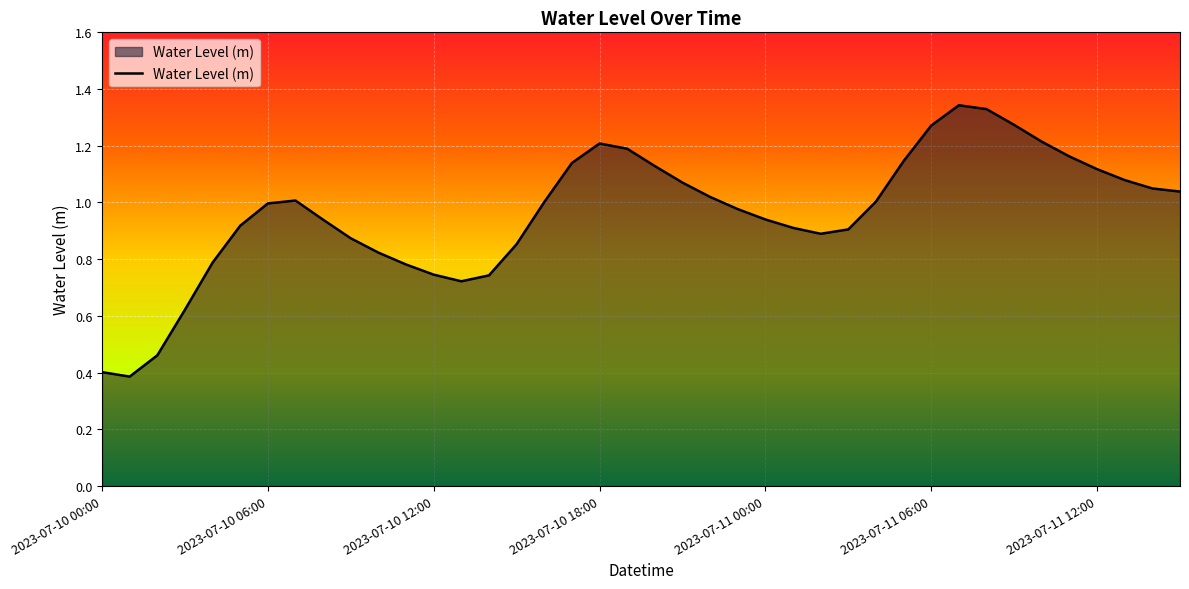

True or false: there are more than 1 points higher than both neighbors.

True